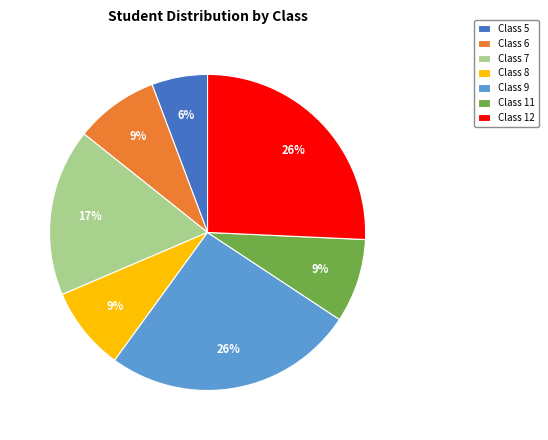

What is the smallest slice in the pie chart?

Class 5